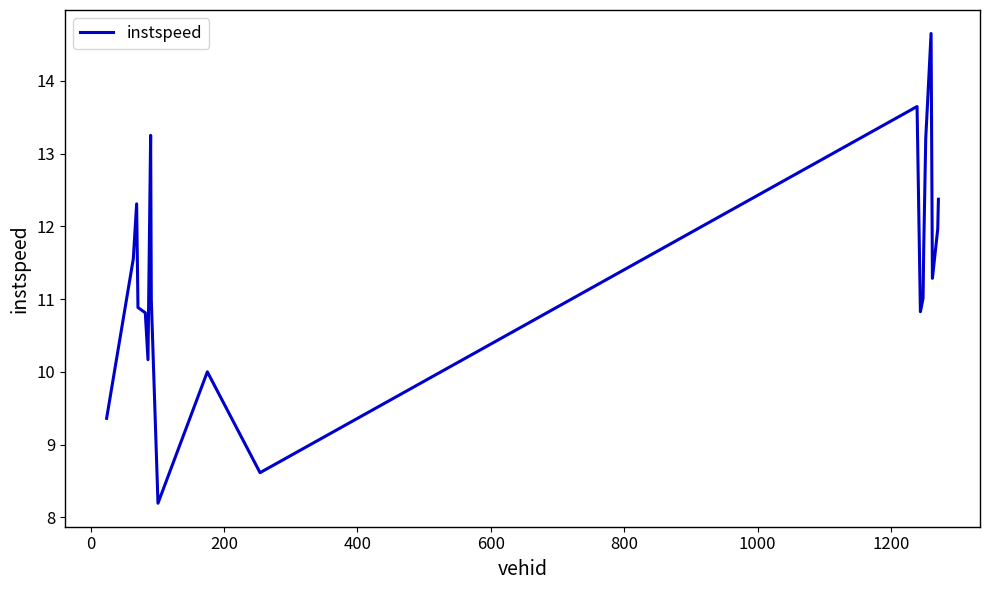

What is the smallest value displayed?

8.2